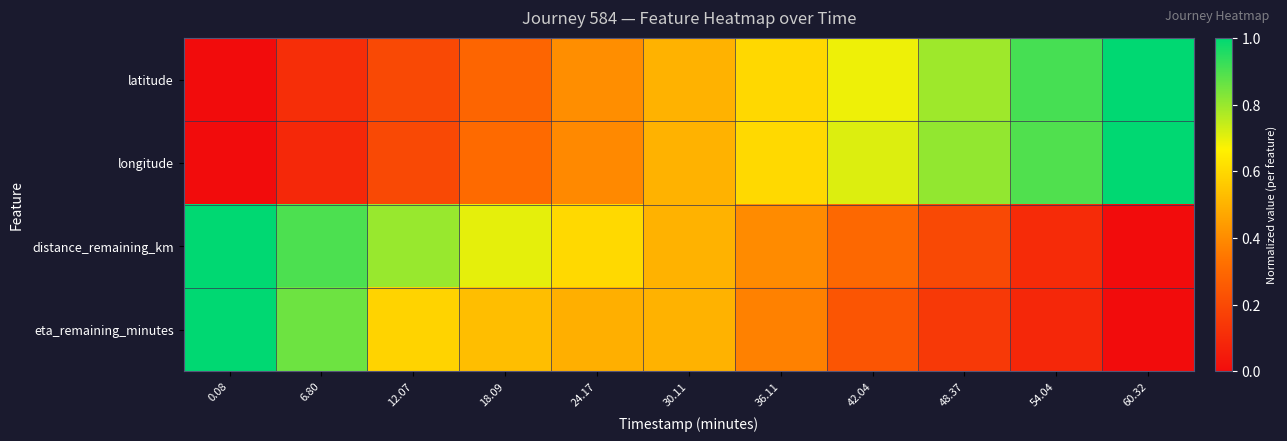

At which category does the chart reach its minimum across all series?

0.08